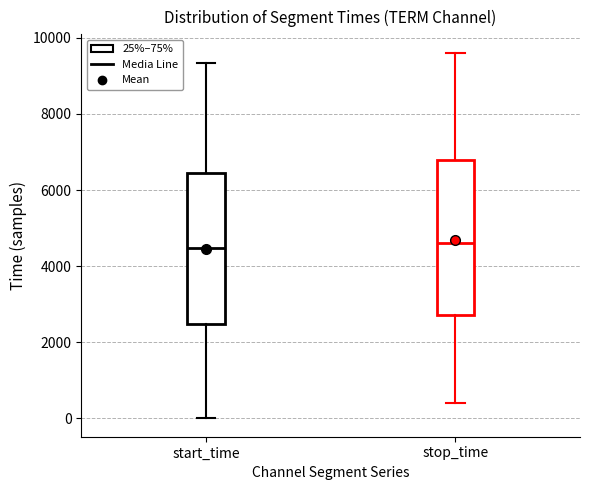

Reading left to right, read every box against the y-axis: the position of its median line, the range the box covers, and the ends of its whiskers. The values are not printed on the chart, so give them approximately, as read against the axis.

start_time: median 4400, box 2400 to 6400, whiskers 0 to 9400
stop_time: median 4600, box 2800 to 6800, whiskers 400 to 9600